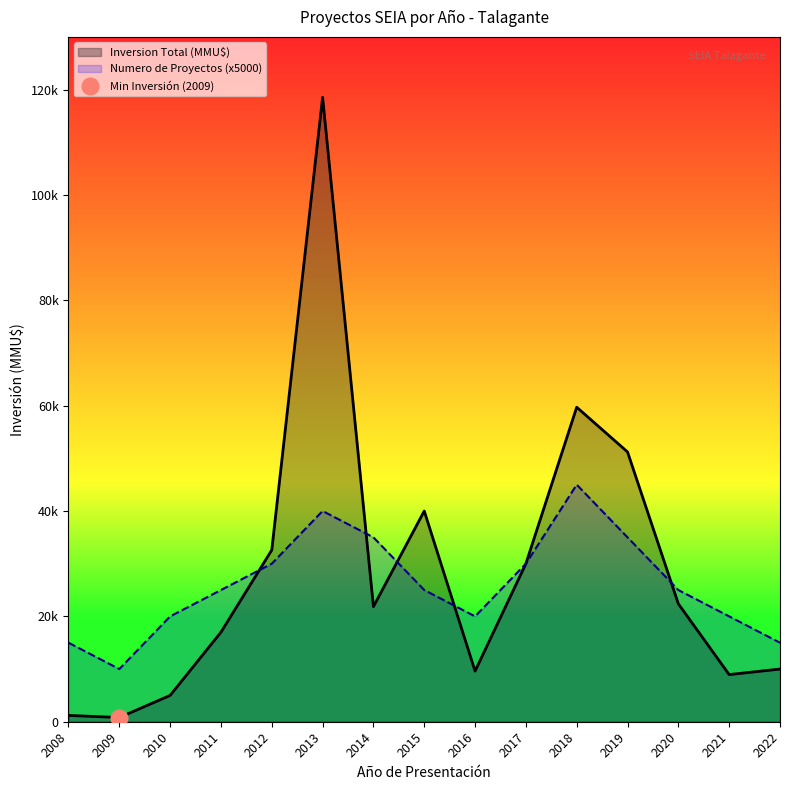

Where do Inversion Total (MMU$) and Numero de Proyectos (x5000) first cross each other?

2011 and 2012